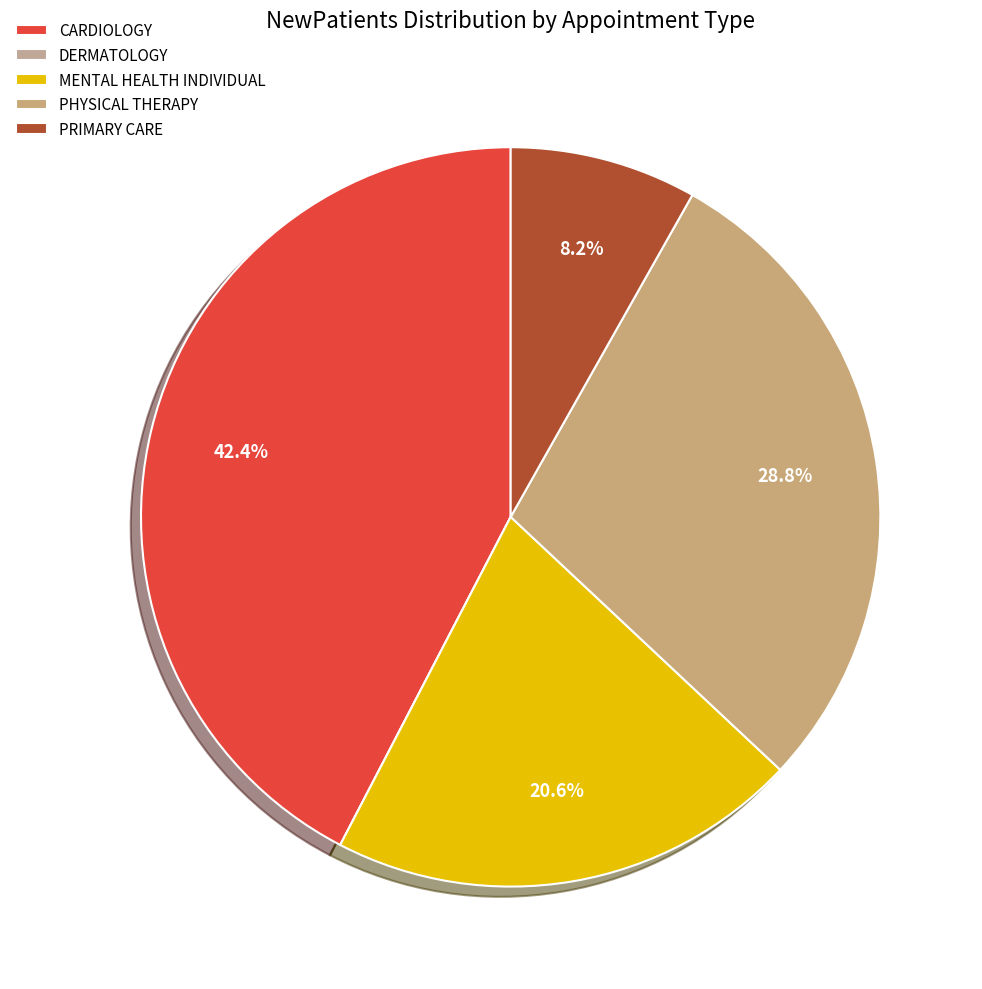

Is it true that CARDIOLOGY is 55% of the pie?

False